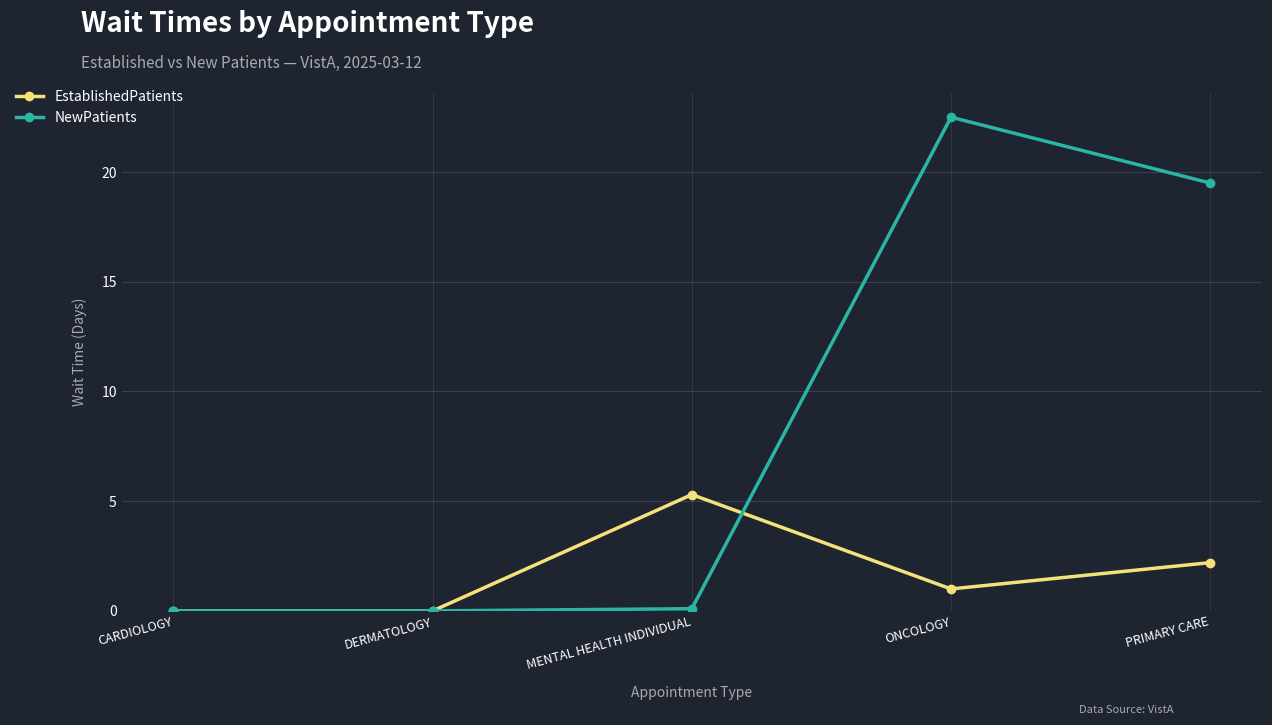

Reading left to right, what are all the values shown in this chart?

EstablishedPatients: 0.0	0.0	5.3	1.0	2.2
NewPatients: 0.0	0.0	0.1	22.5	19.5